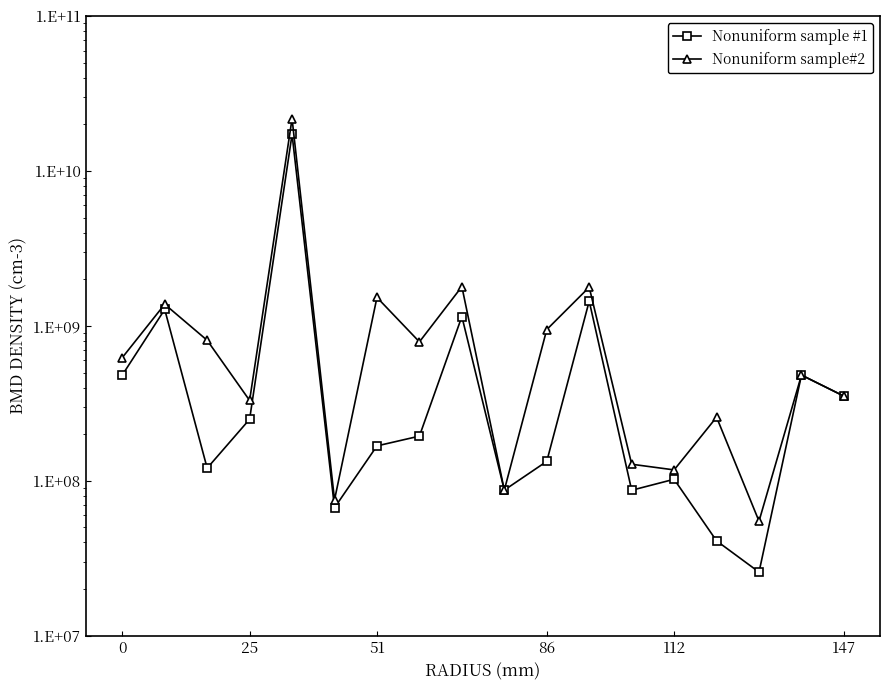

True or false: Nonuniform sample #1 has a value of 481490114.7 at 16.

True